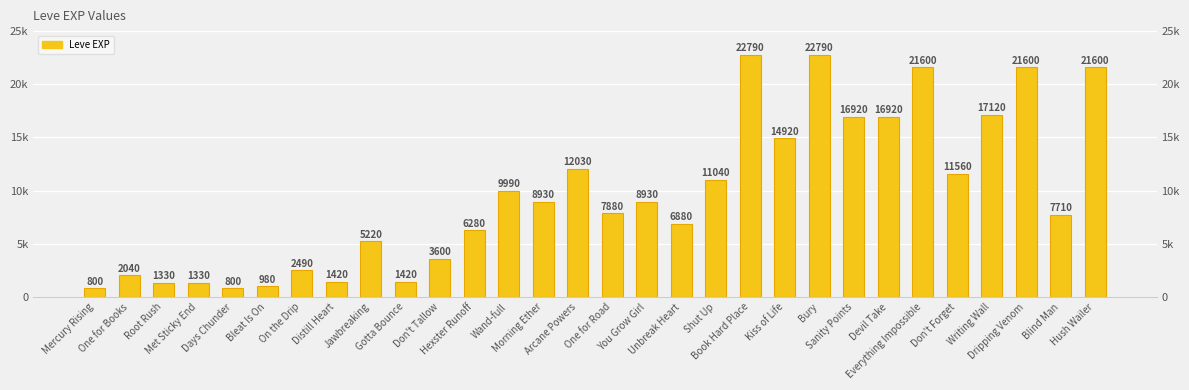

What is the difference between the values at One for Books and Hexster Runoff?

4240